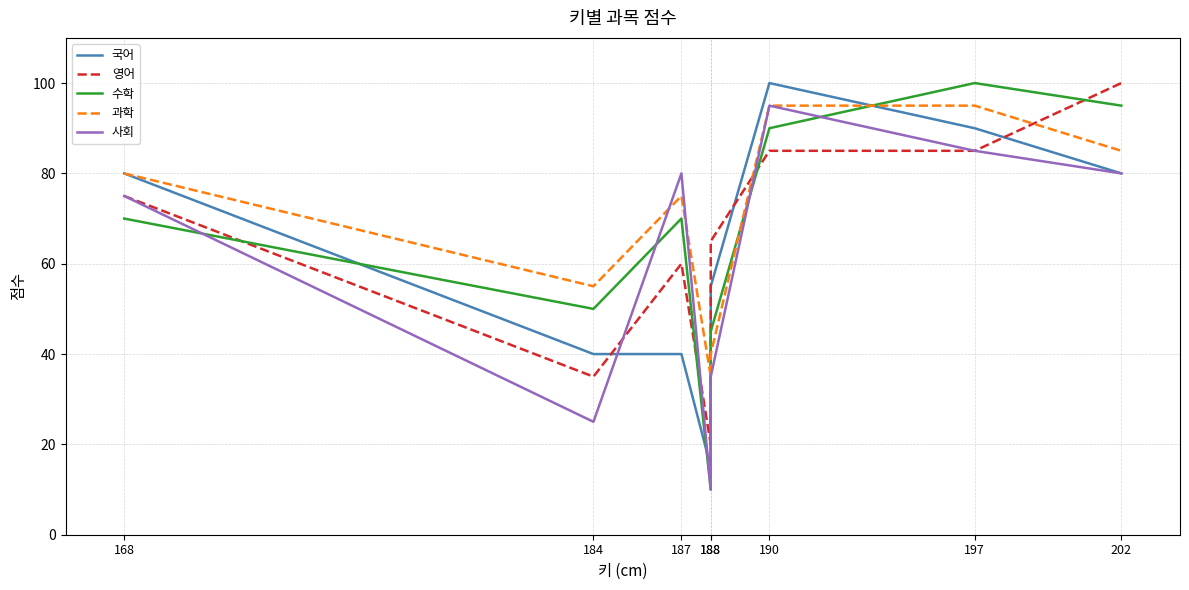

Where is 국어 nearest to the value 57?

188